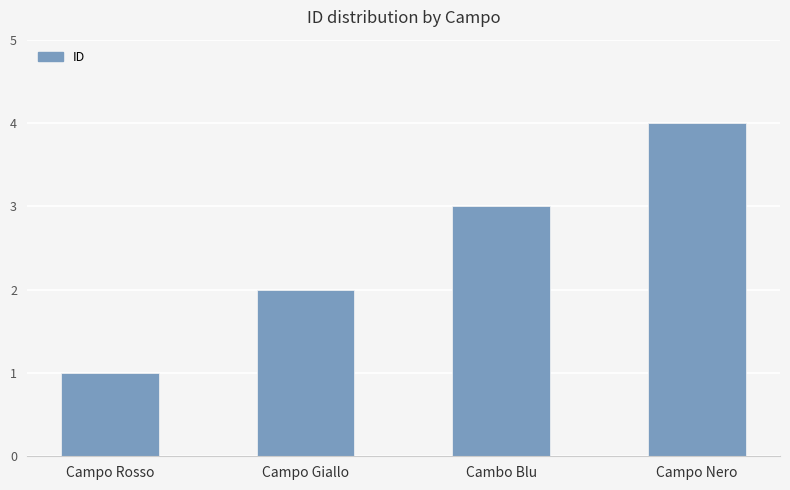

Is it true that the value at Campo Giallo is 2?

True